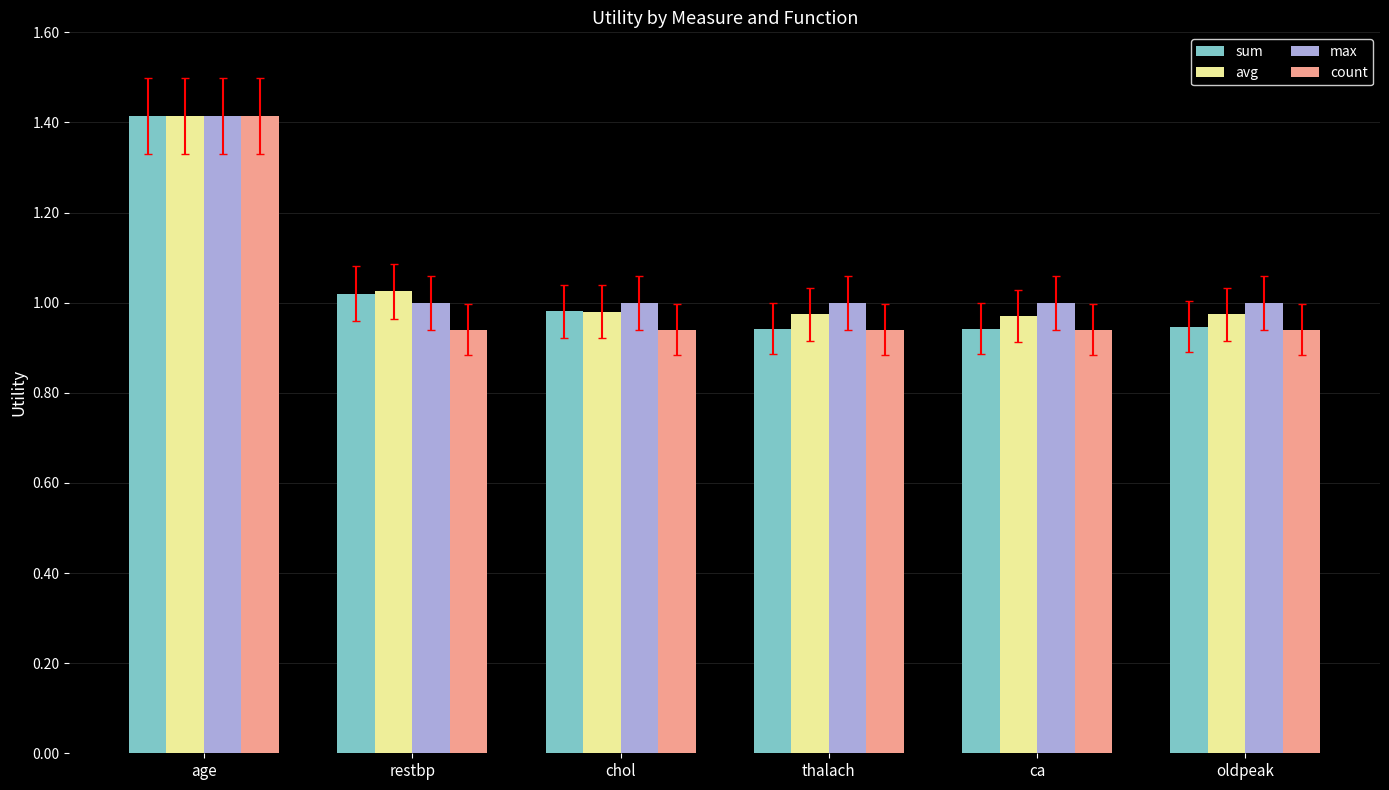

Is the value of max at restbp greater than the value of avg at oldpeak?

Yes